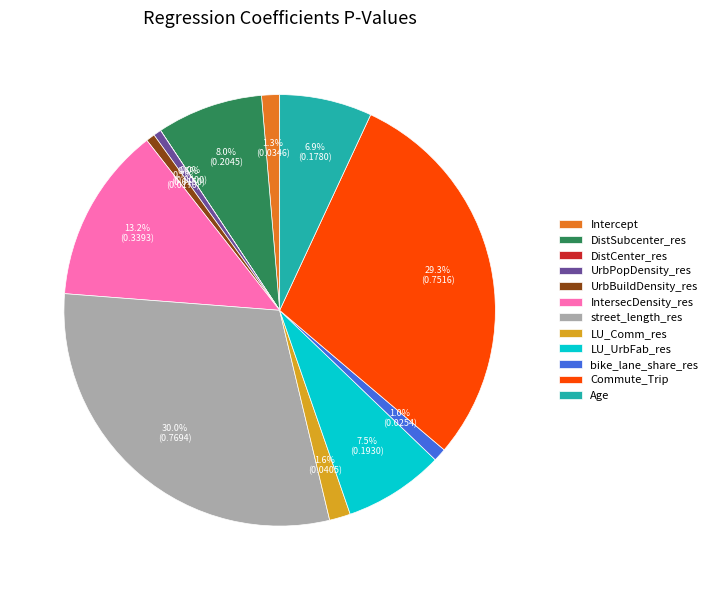

Is it true that Commute_Trip is 24% of the pie?

False